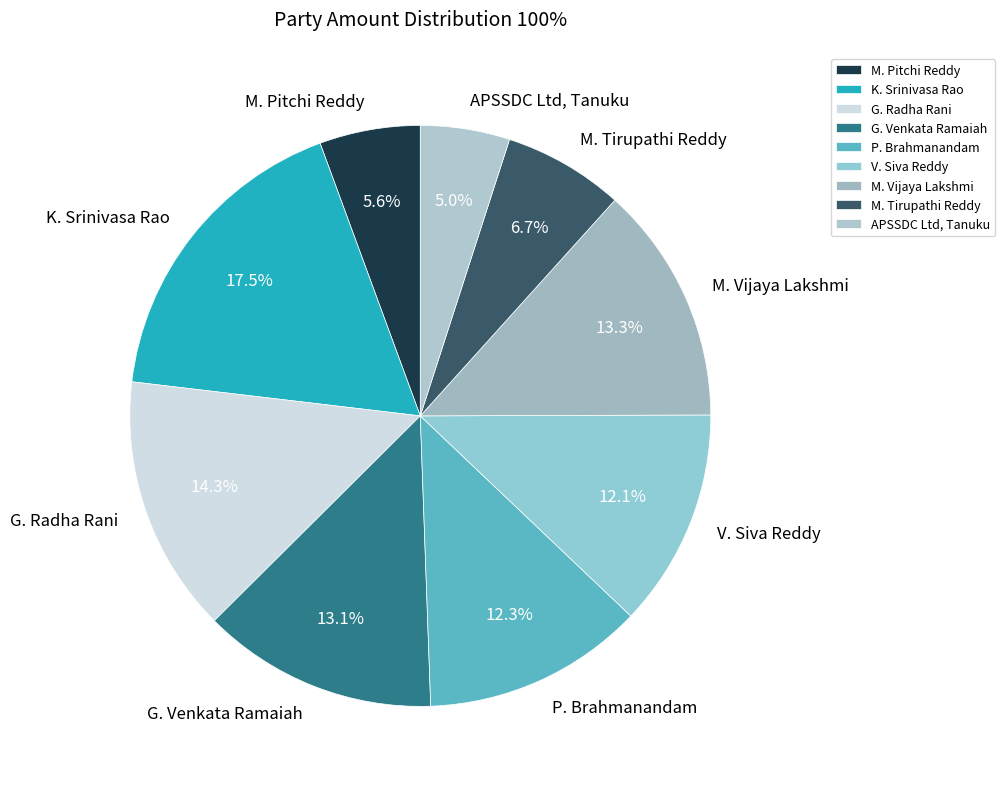

The G. Radha Rani slice represents 29% of the pie. True or false?

False